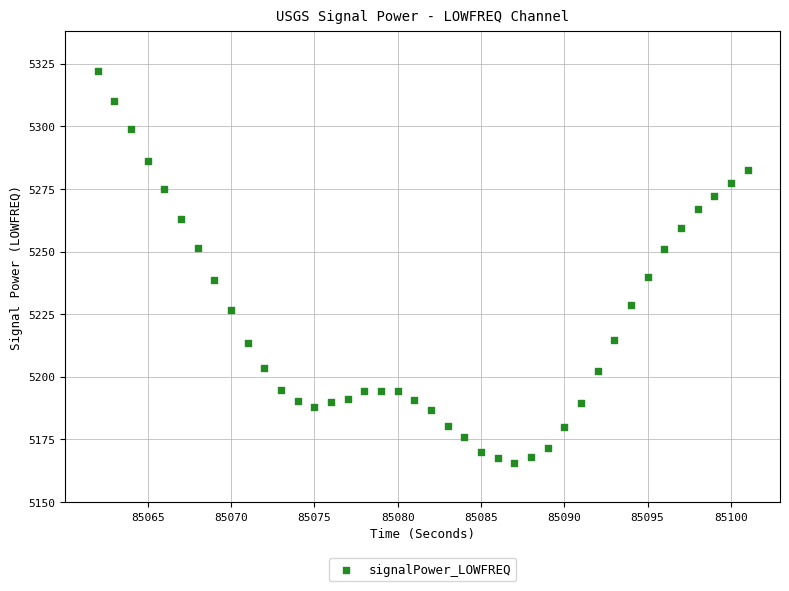

What is the range of Y values (max minus min)?

156.7